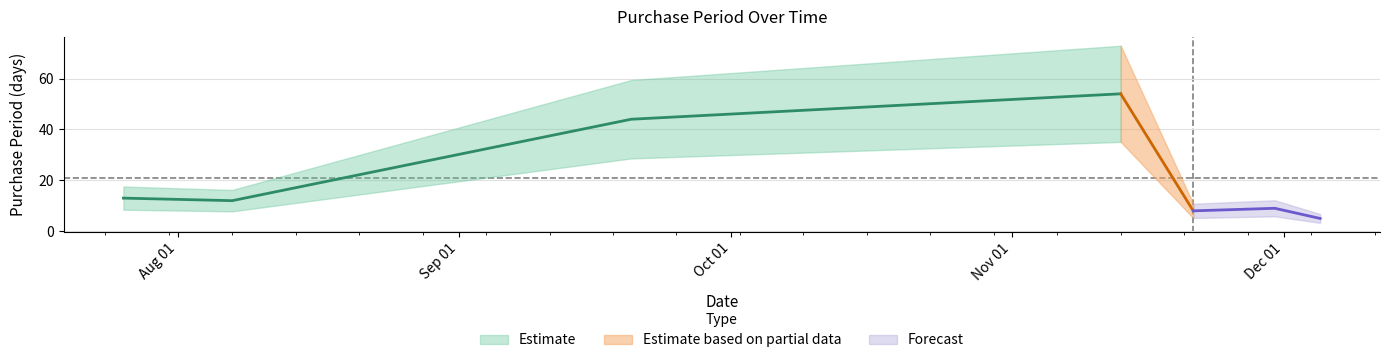

What is the sum of the values at 2017-07-26 and 2017-11-13?

67